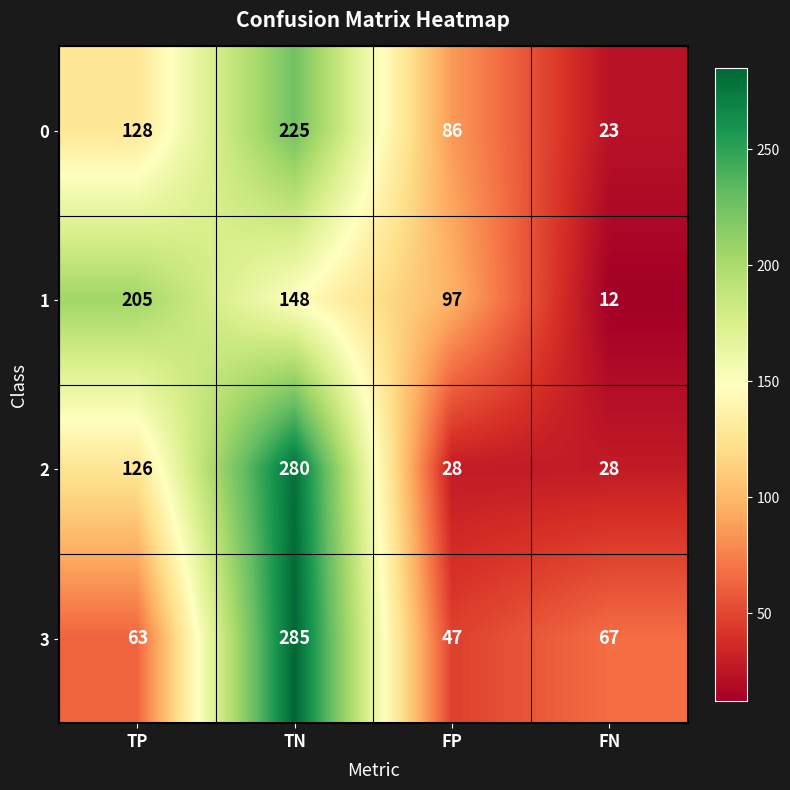

How many data points in 3 are less than 67?

2